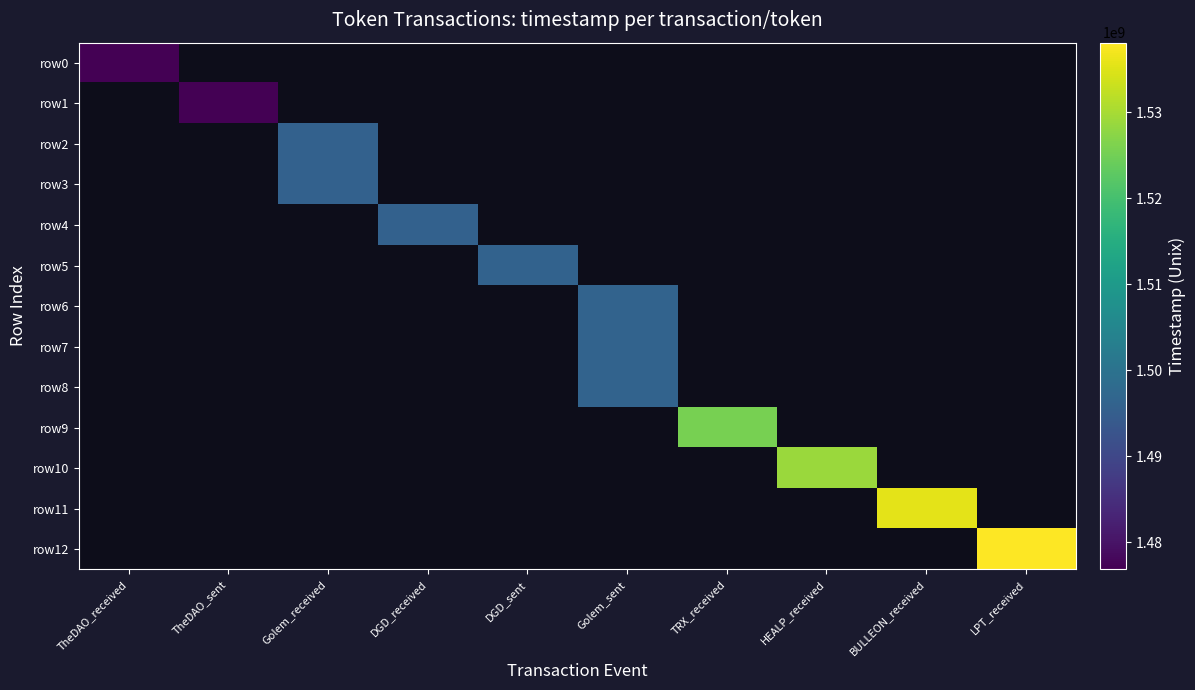

List the labels in order of row5 value, smallest first.

TheDAO_received, TheDAO_sent, Golem_received, DGD_received, DGD_sent, Golem_sent, TRX_received, HEALP_received, BULLEON_received, LPT_received